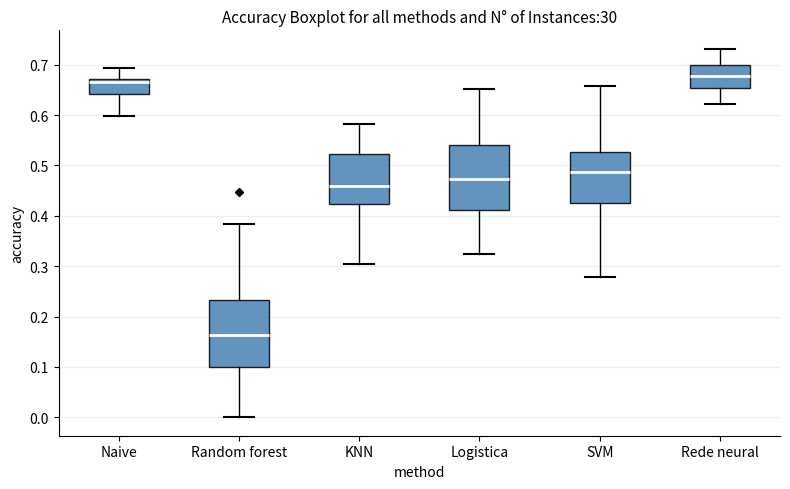

Which box has the lowest median line?

Random forest